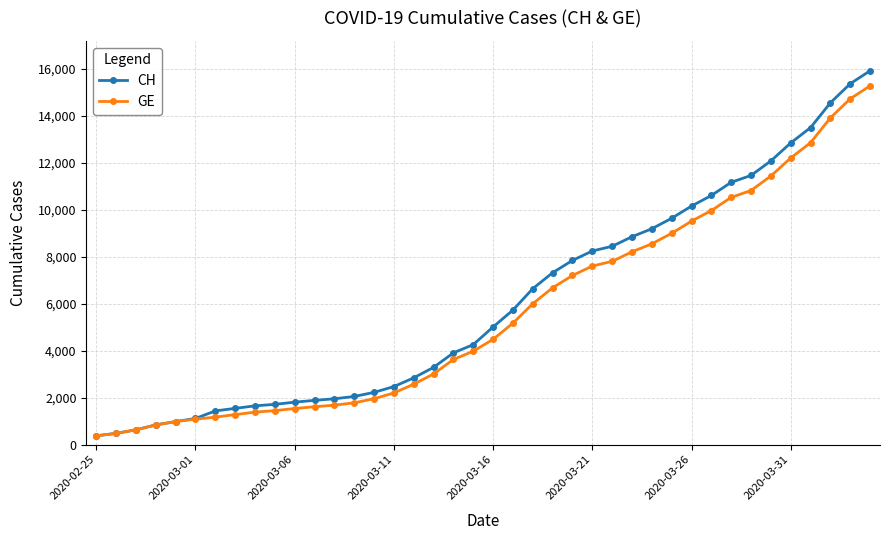

What is the smallest value displayed?

375